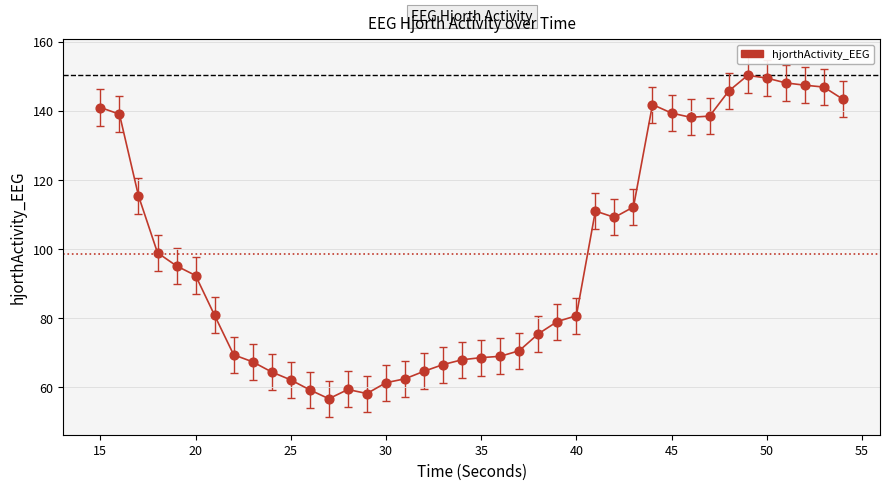

What is the difference between the maximum and minimum values?

93.6